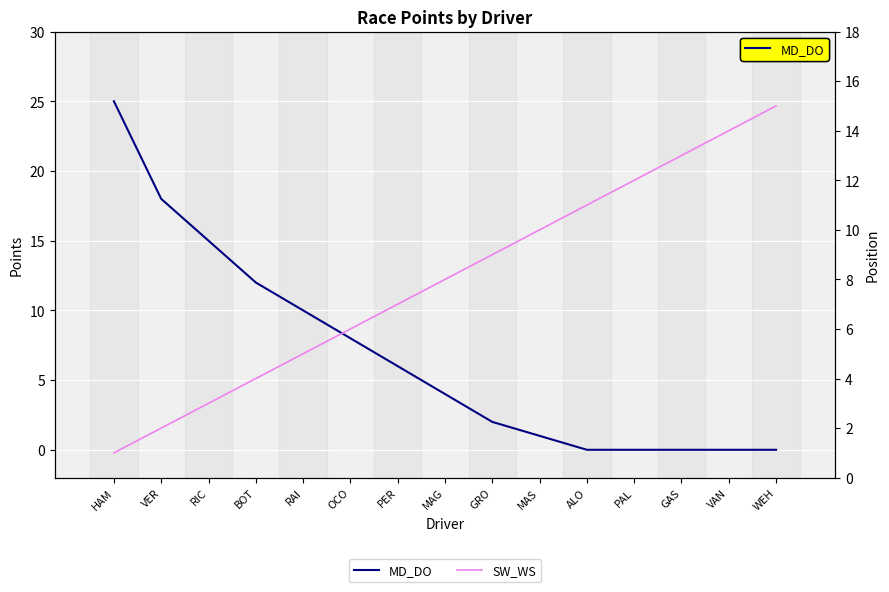

True or false: SW_WS has more than 0 points higher than both neighbors.

False